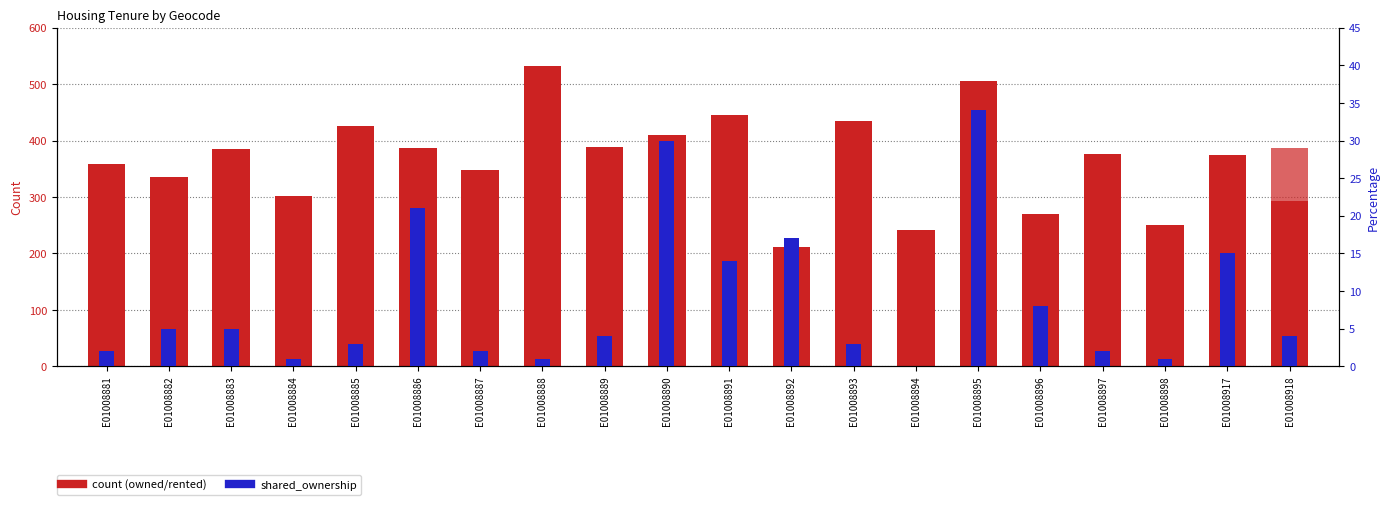

Reading left to right, list all the values displayed in this chart.

owned: E01008881=359	E01008882=336	E01008883=385	E01008884=301	E01008885=426	E01008886=387	E01008887=348	E01008888=532	E01008889=388	E01008890=410	E01008891=445	E01008892=212	E01008893=435	E01008894=242	E01008895=506	E01008896=269	E01008897=377	E01008898=251	E01008917=375	E01008918=293
rented_social: E01008881=182	E01008882=241	E01008883=115	E01008884=130	E01008885=12	E01008886=159	E01008887=134	E01008888=15	E01008889=74	E01008890=74	E01008891=134	E01008892=162	E01008893=70	E01008894=180	E01008895=90	E01008896=206	E01008897=151	E01008898=220	E01008917=86	E01008918=386
rented_private: E01008881=70	E01008882=91	E01008883=135	E01008884=233	E01008885=60	E01008886=139	E01008887=132	E01008888=87	E01008889=187	E01008890=185	E01008891=83	E01008892=118	E01008893=208	E01008894=224	E01008895=134	E01008896=75	E01008897=63	E01008898=74	E01008917=37	E01008918=51
shared_ownership: E01008881=2	E01008882=5	E01008883=5	E01008884=1	E01008885=3	E01008886=21	E01008887=2	E01008888=1	E01008889=4	E01008890=30	E01008891=14	E01008892=17	E01008893=3	E01008894=0	E01008895=34	E01008896=8	E01008897=2	E01008898=1	E01008917=15	E01008918=4